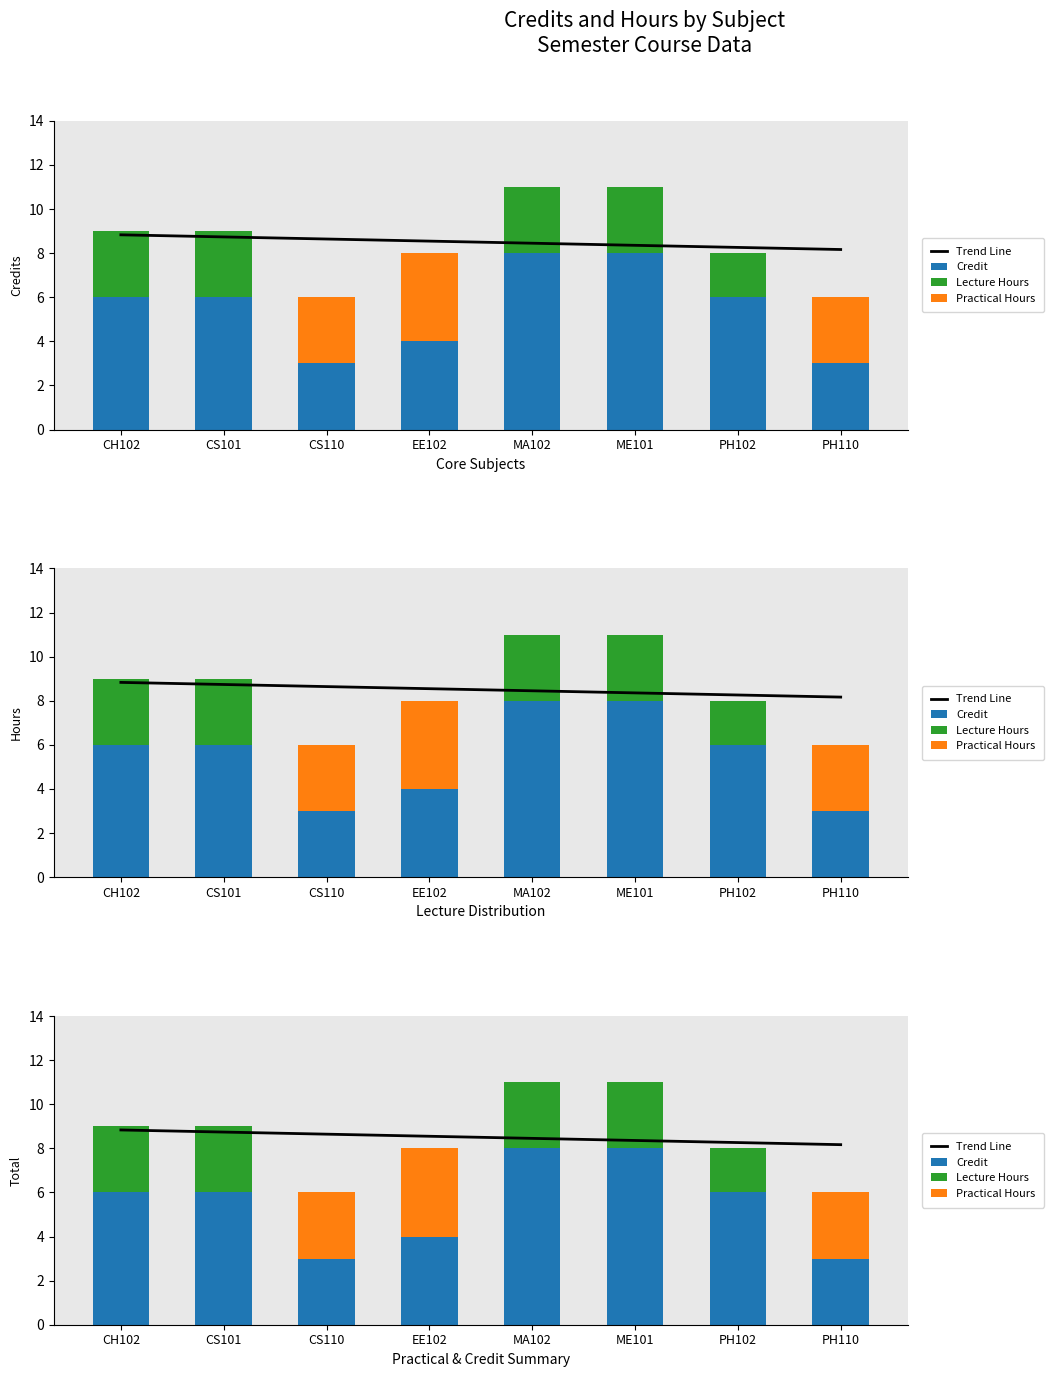

What is the difference between the highest and lowest values at PH102?

8.3